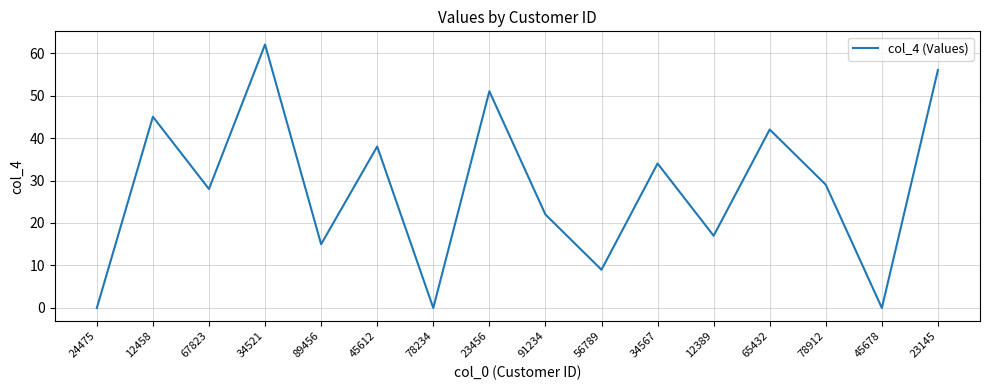

What is the approximate value at 45612, to the nearest 10?

40